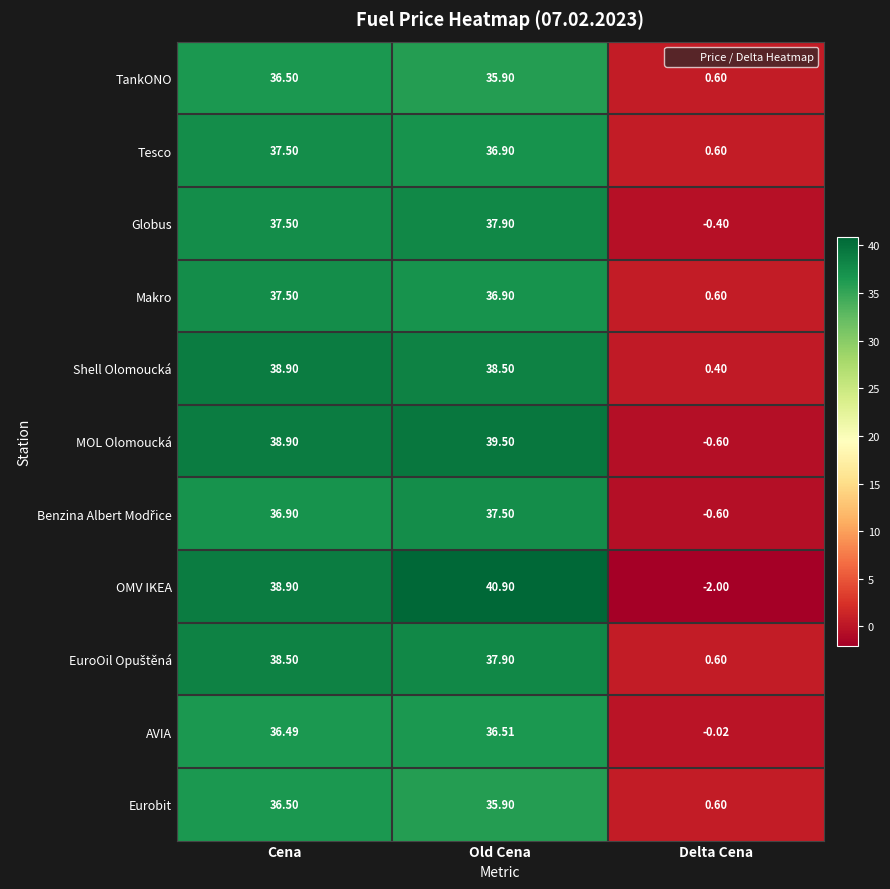

What is the spread (max minus min) of values at Delta Cena?

2.6